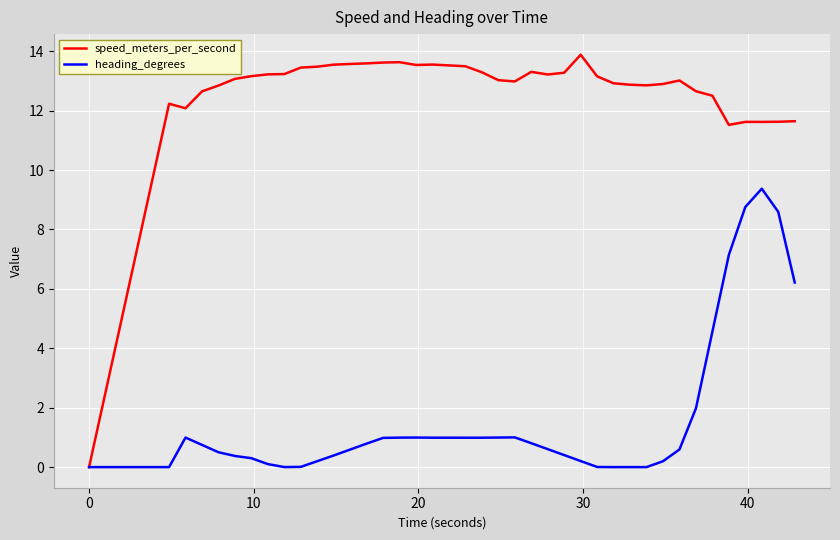

List the series in order of their peak value, highest first.

speed_meters_per_second, heading_degrees